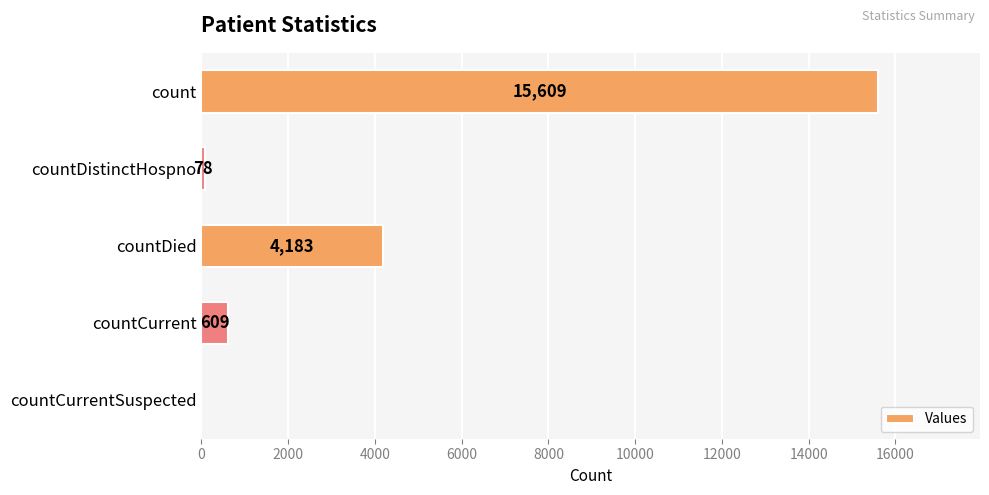

Is it true that the value at count is 23074?

False